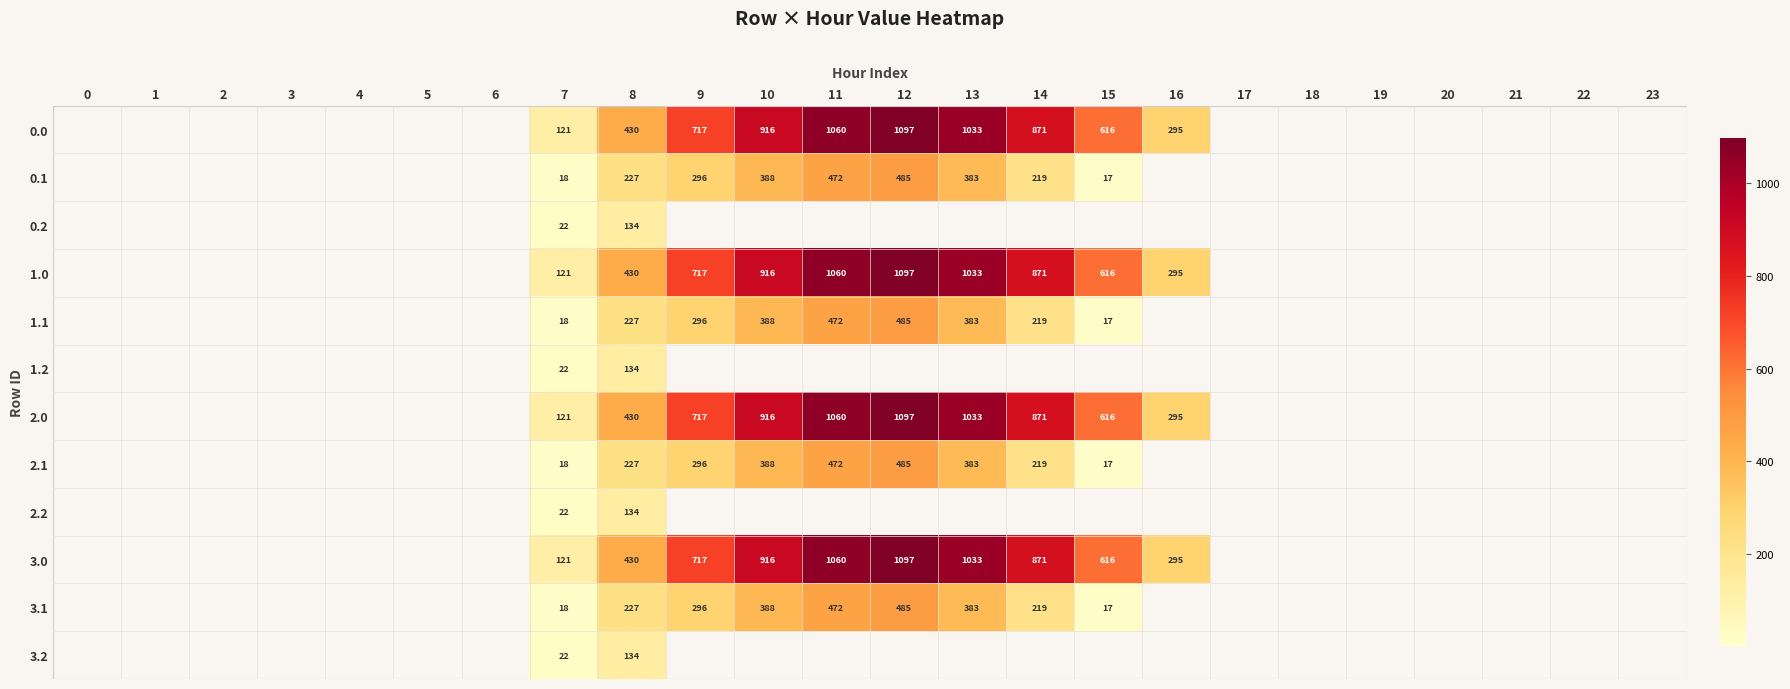

Count the number of categories in the chart.

24